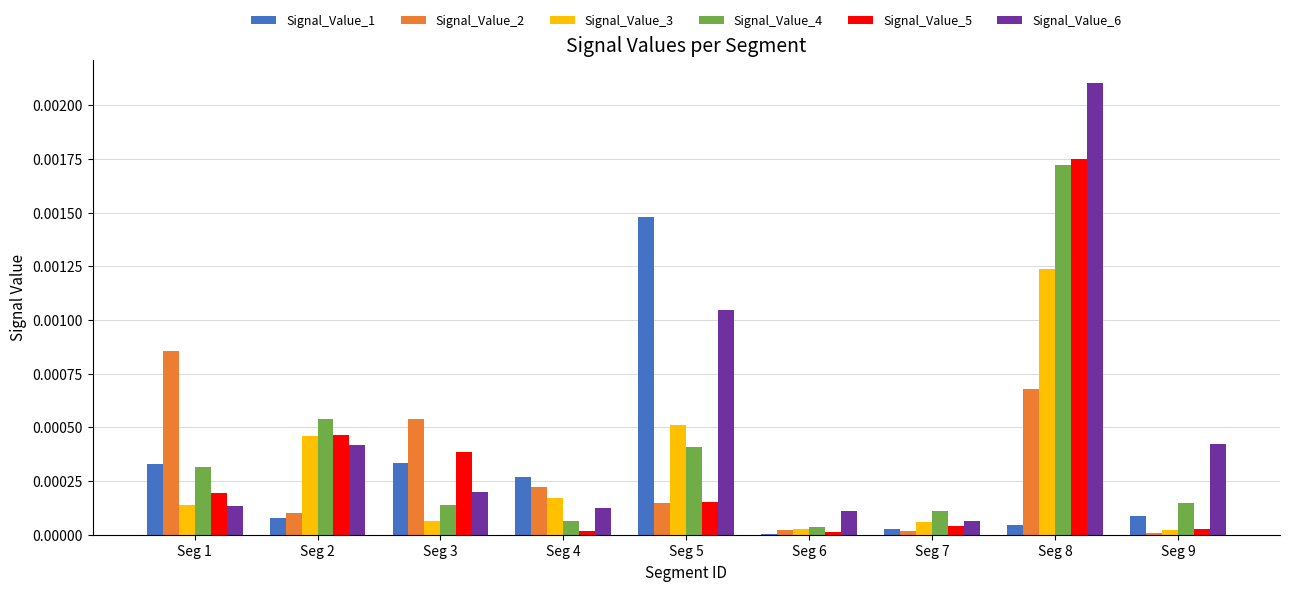

At which category is the sum across all series the highest?

Seg 8